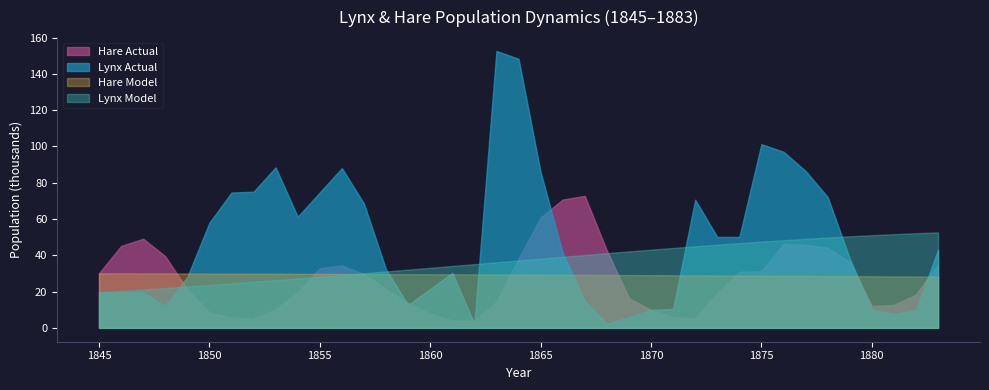

Rank the series by their maximum value, from lowest to highest.

Hare Model, Lynx Model, Hare Actual, Lynx Actual